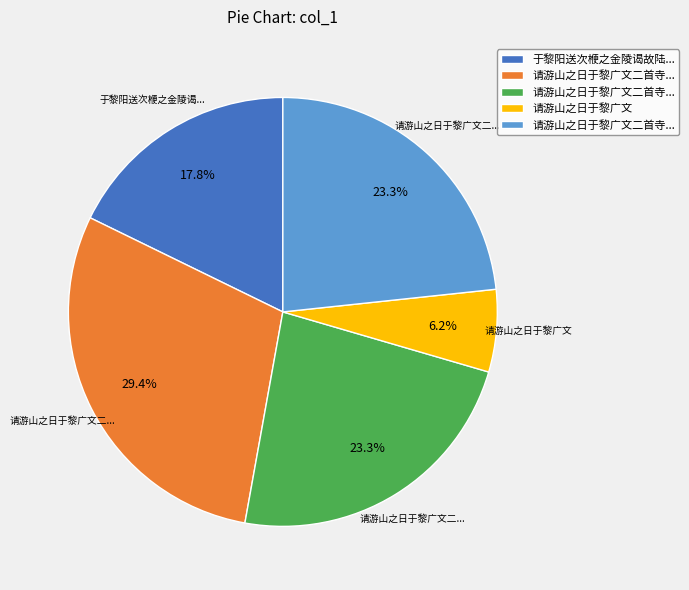

Is there a majority slice in this chart?

No